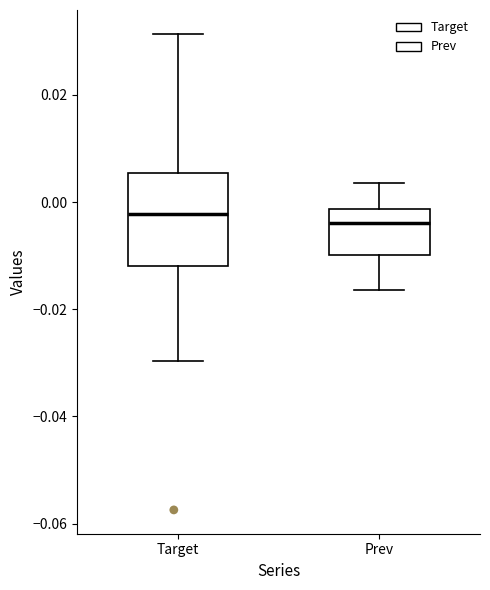

Which box is the tallest, from its lower edge to its upper edge?

Target